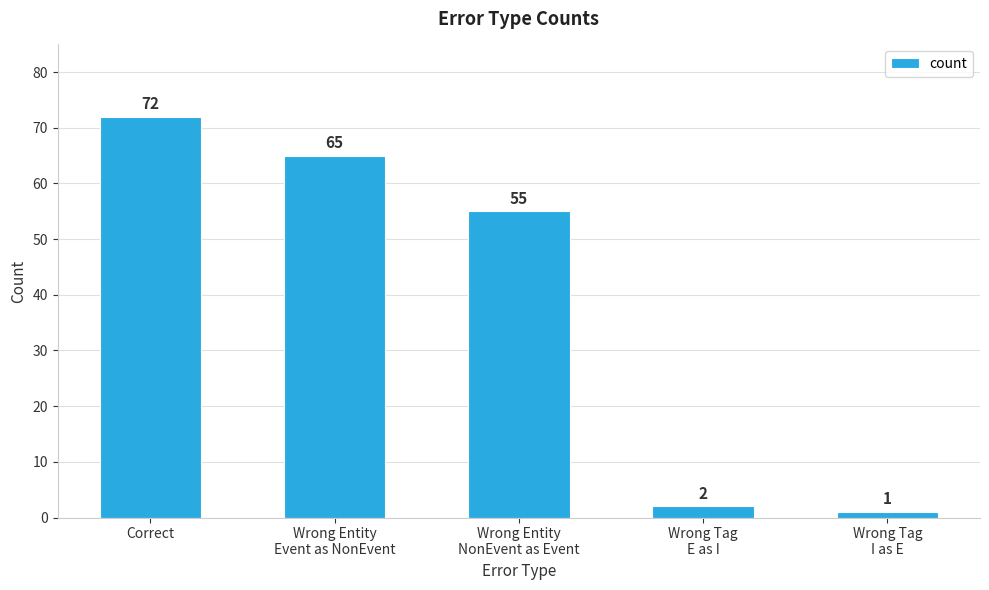

What is the smallest value displayed?

1